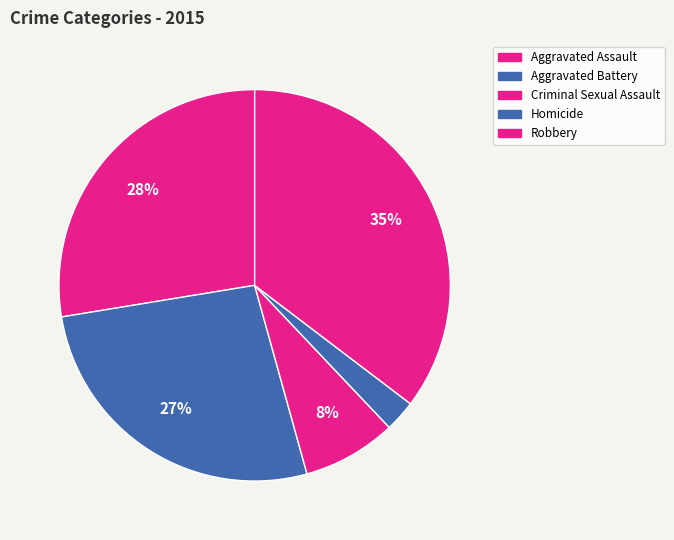

What is the largest slice in the pie chart?

Robbery